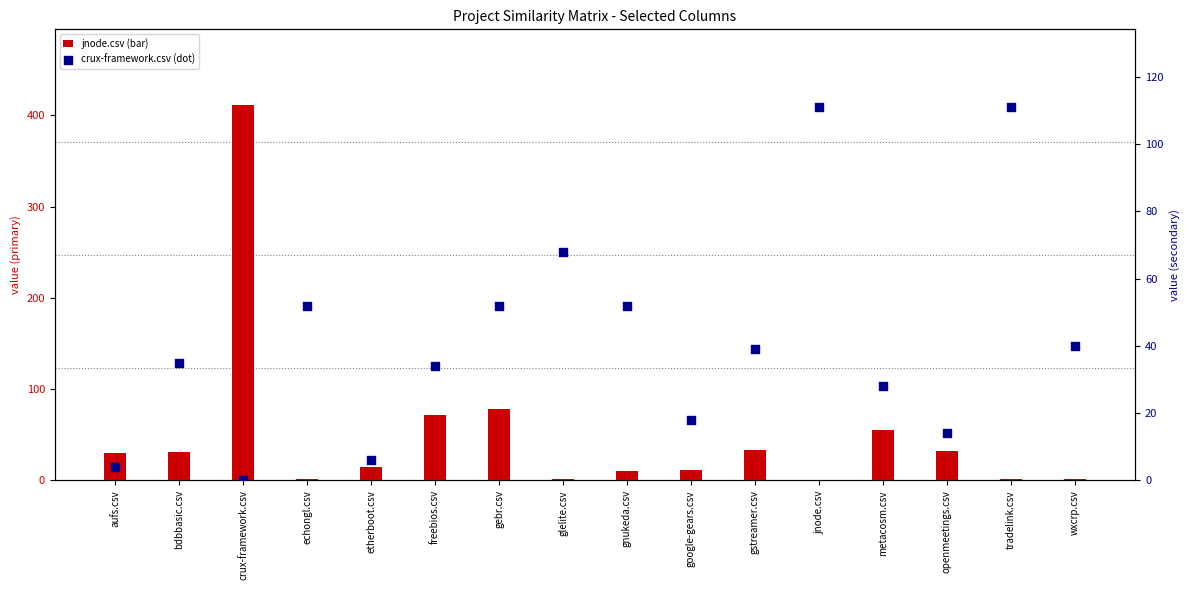

Which series reaches the maximum Y coordinate?

jnode.csv